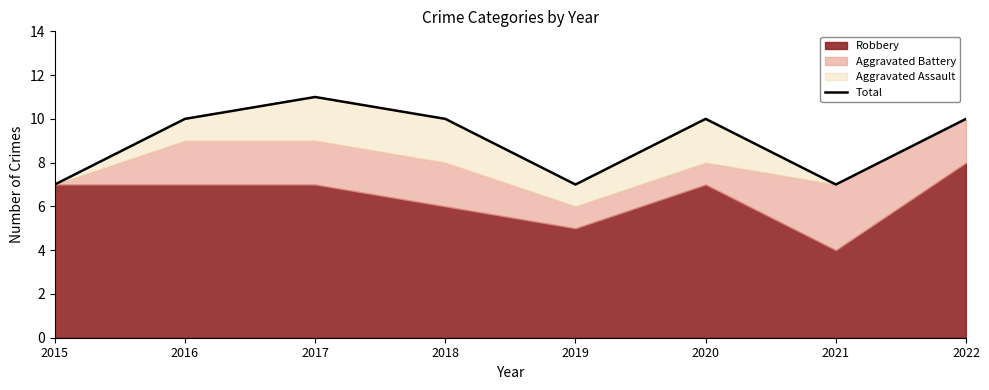

How many points are higher than both their immediate neighbors (excluding endpoints)?

2